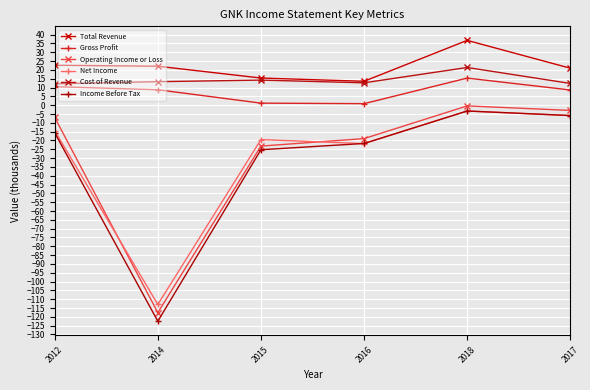

Does the chart have visible grid lines?

Yes